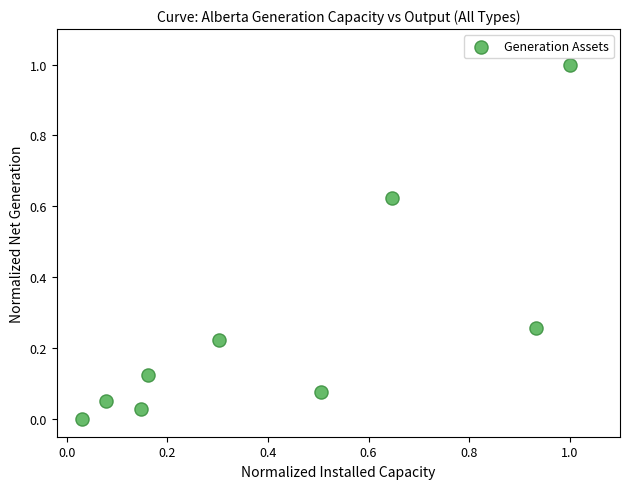

What is the range of Y values (max minus min)?

1.0